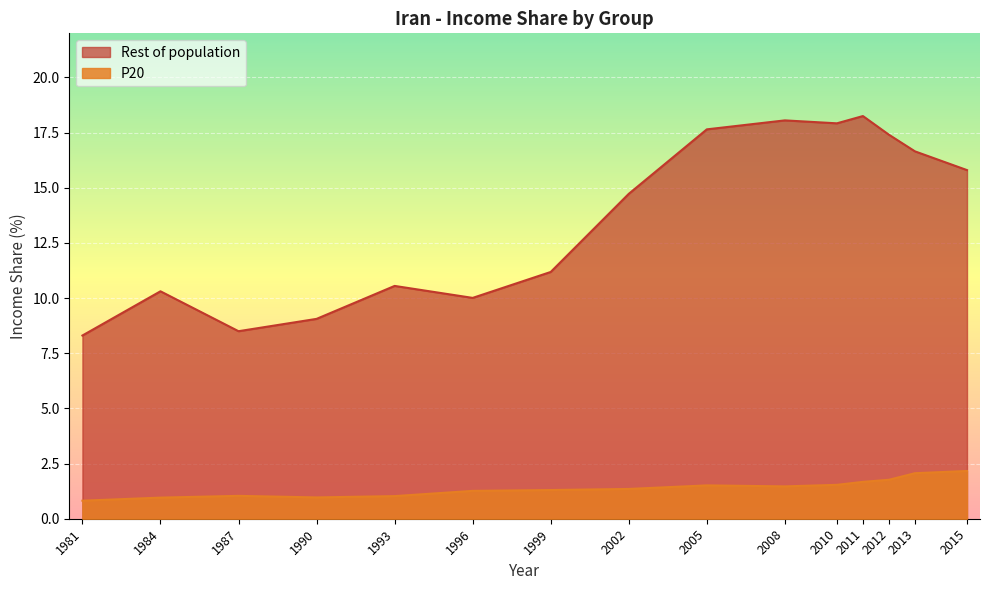

Count the number of categories in the chart.

15